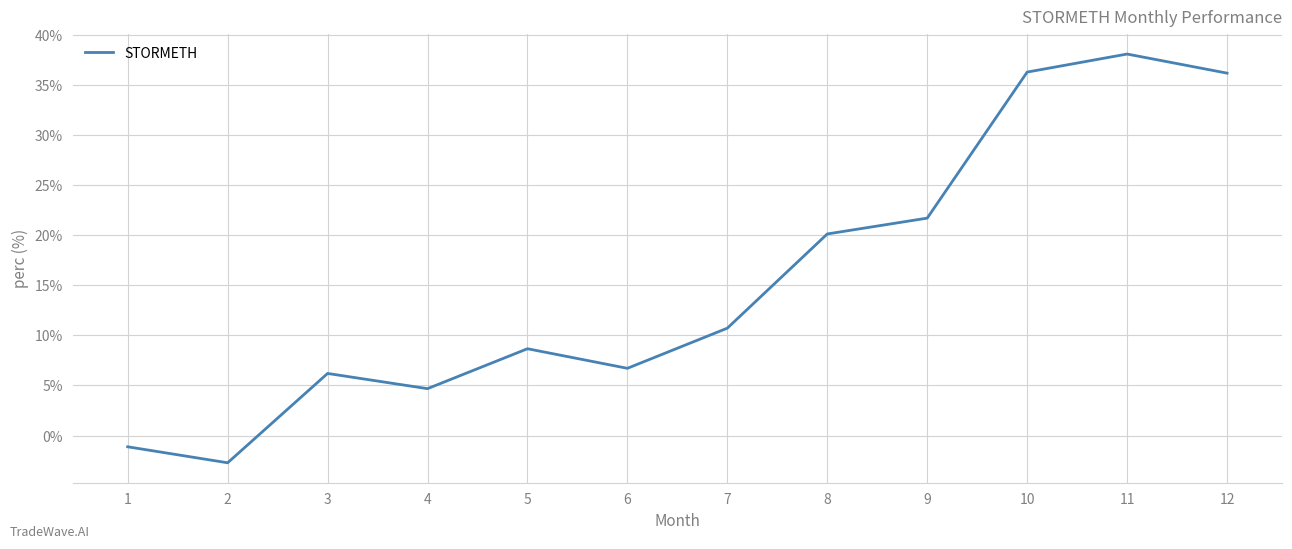

What is the maximum value shown in the chart?

38.1